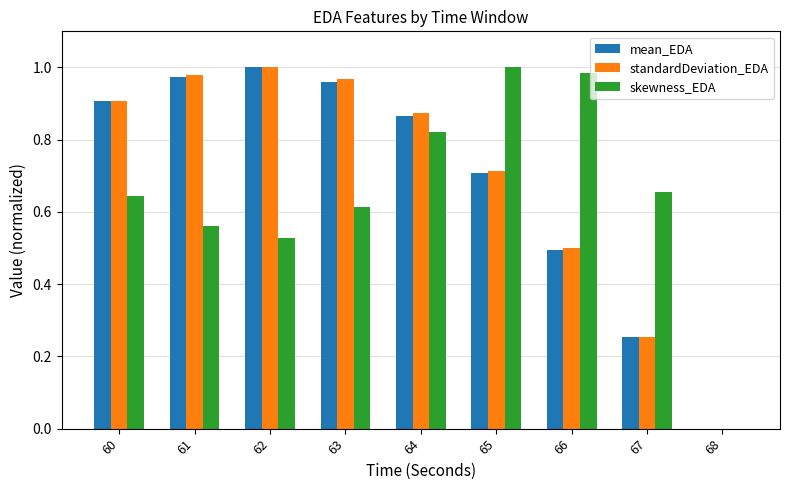

The value of standardDeviation_EDA at 62 is 0.4. True or false?

False